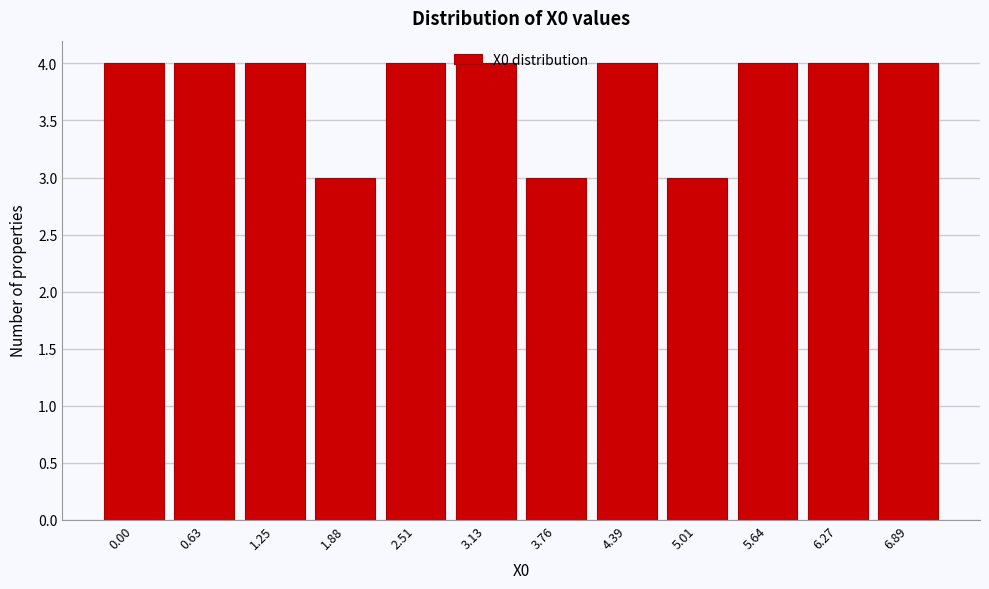

What is the average value?

4